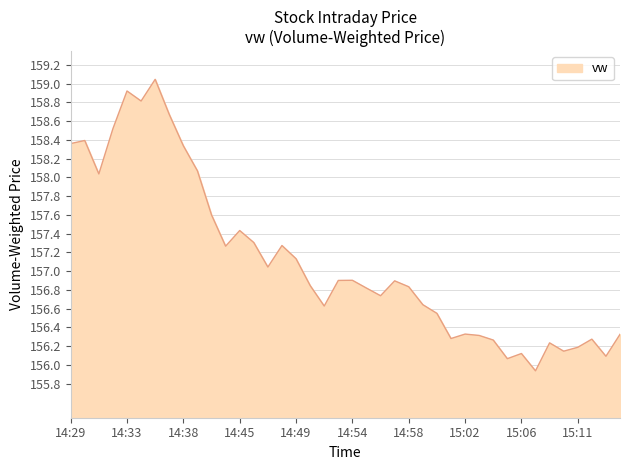

What is the difference between the maximum and minimum values?

3.1